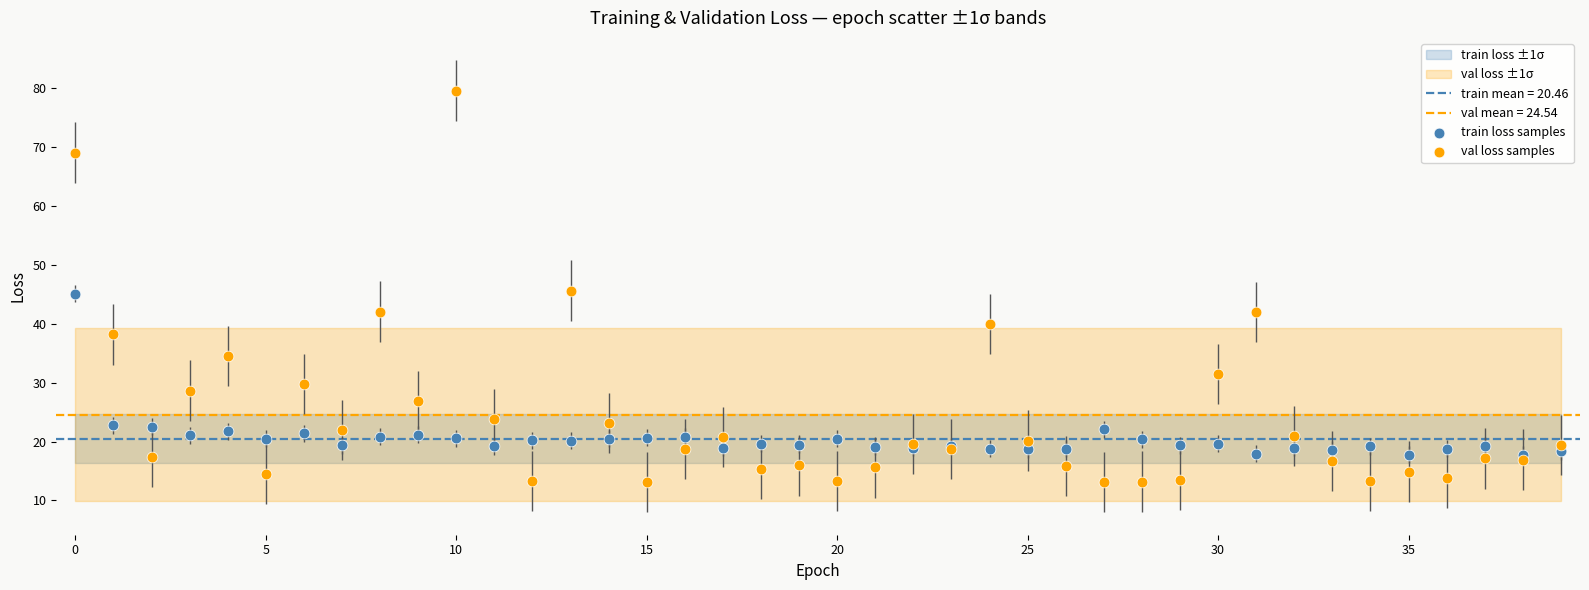

Which series contains the highest Y value?

val loss samples